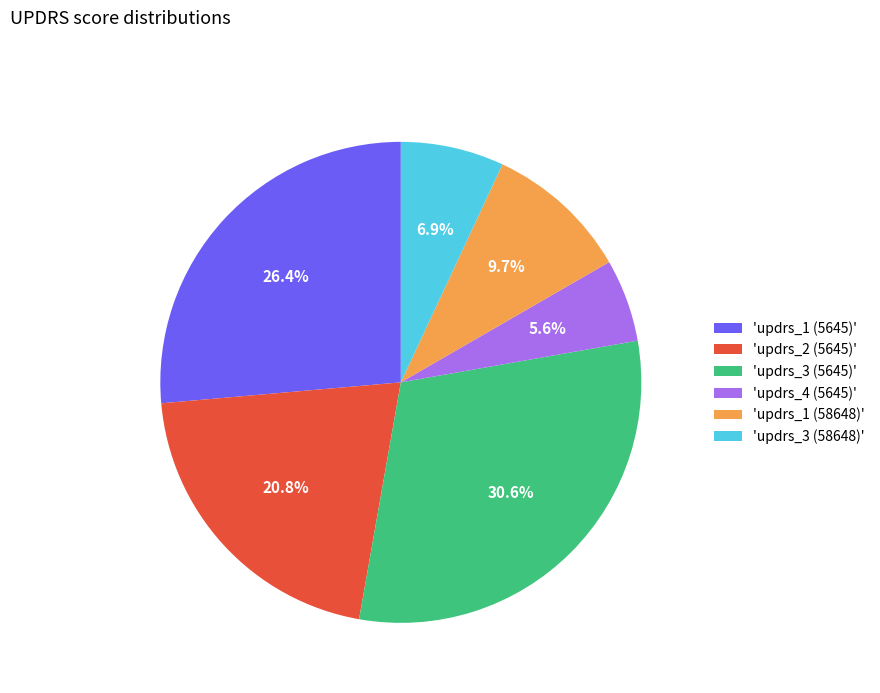

What is the ratio of the value at 'updrs_1 (5645)' to the value at 'updrs_3 (5645)'?

0.9